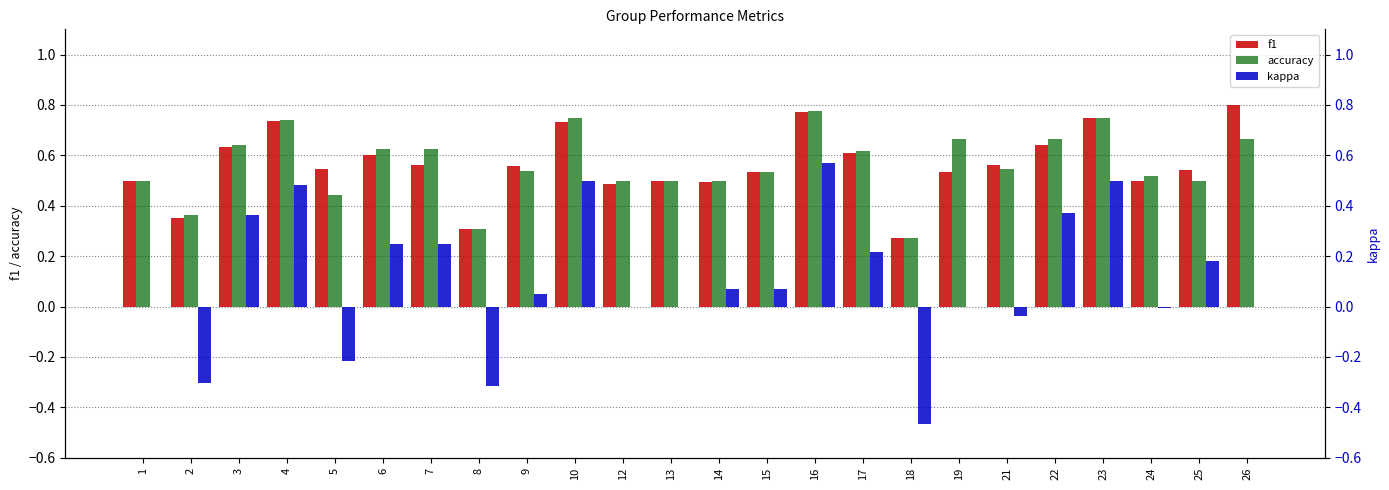

Between 9 and 23, which is larger?

23